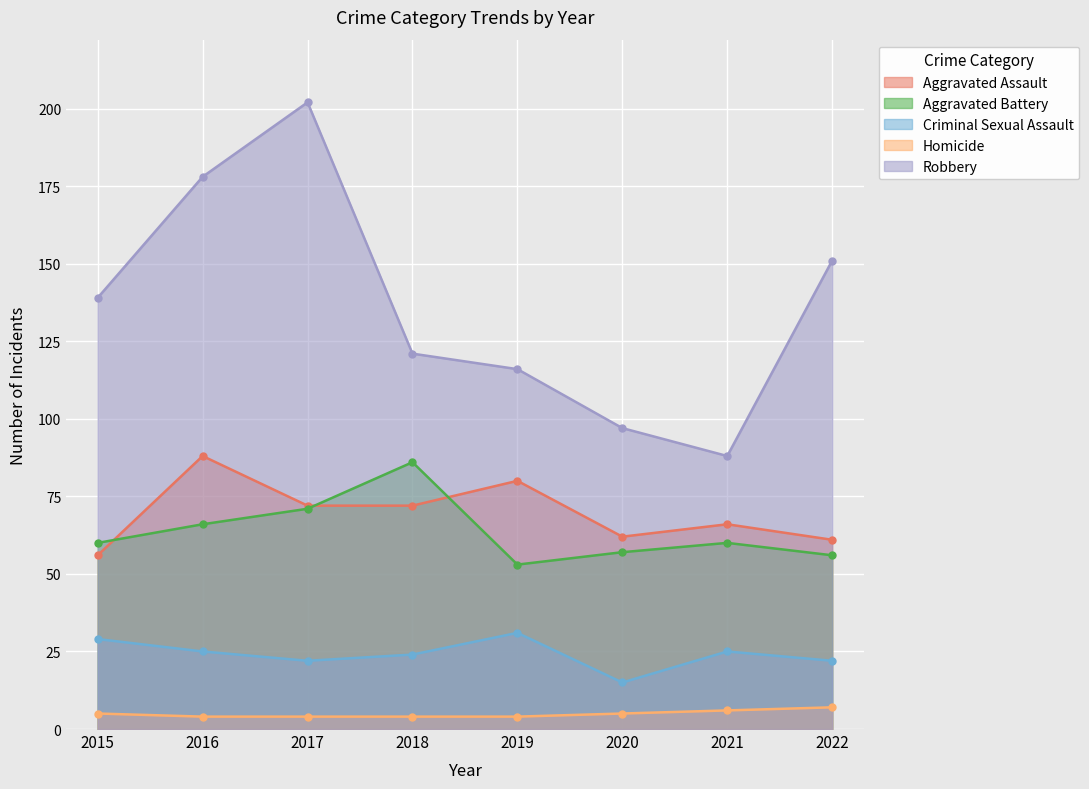

Which series changed the most between 2018 and 2020?

Aggravated Battery